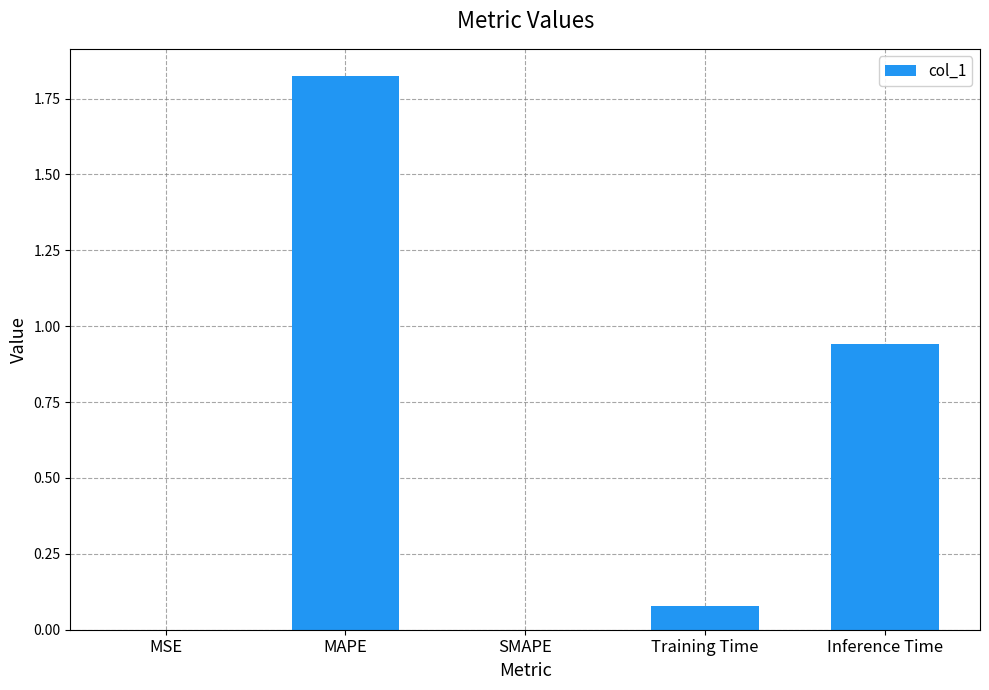

The chart shows a value of 0.0 at SMAPE. True or false?

True